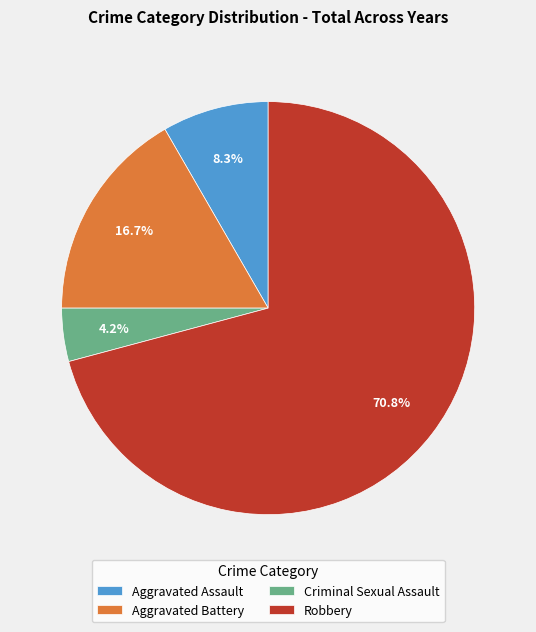

Rank the categories by value from highest to lowest.

Robbery, Aggravated Battery, Aggravated Assault, Criminal Sexual Assault